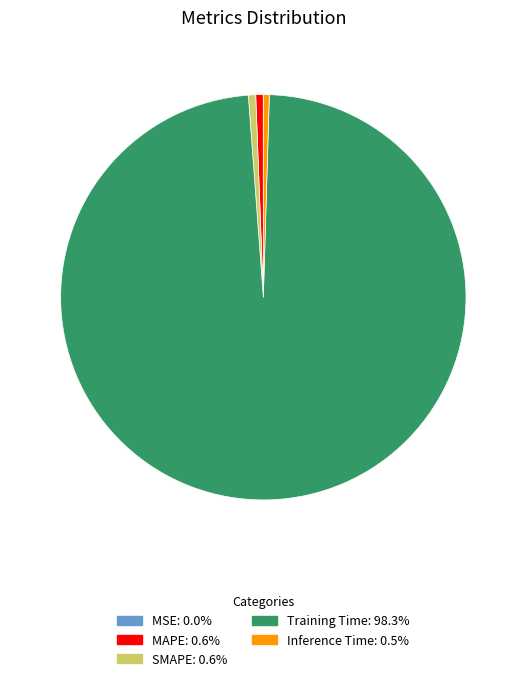

Which category accounts for the majority?

Training Time